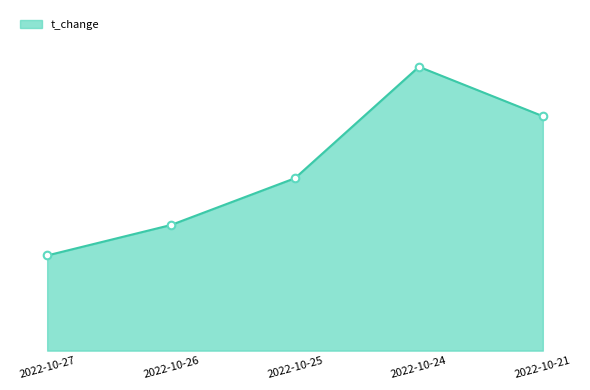

Between 2022-10-27 and 2022-10-25, which is larger?

2022-10-25